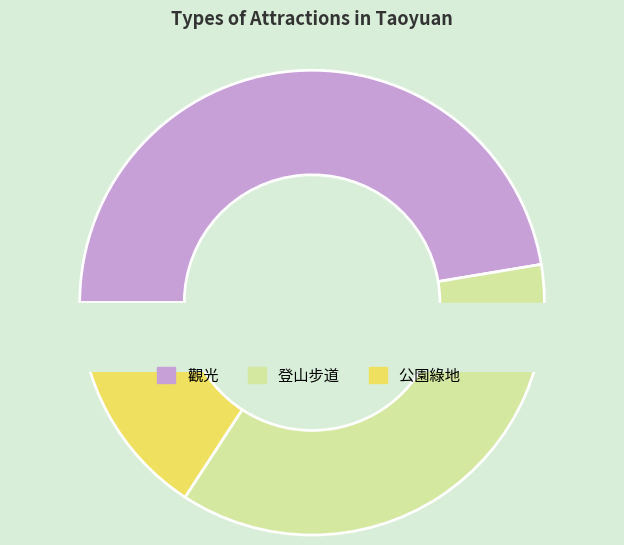

To the nearest percent, what is the average slice percentage?

33%